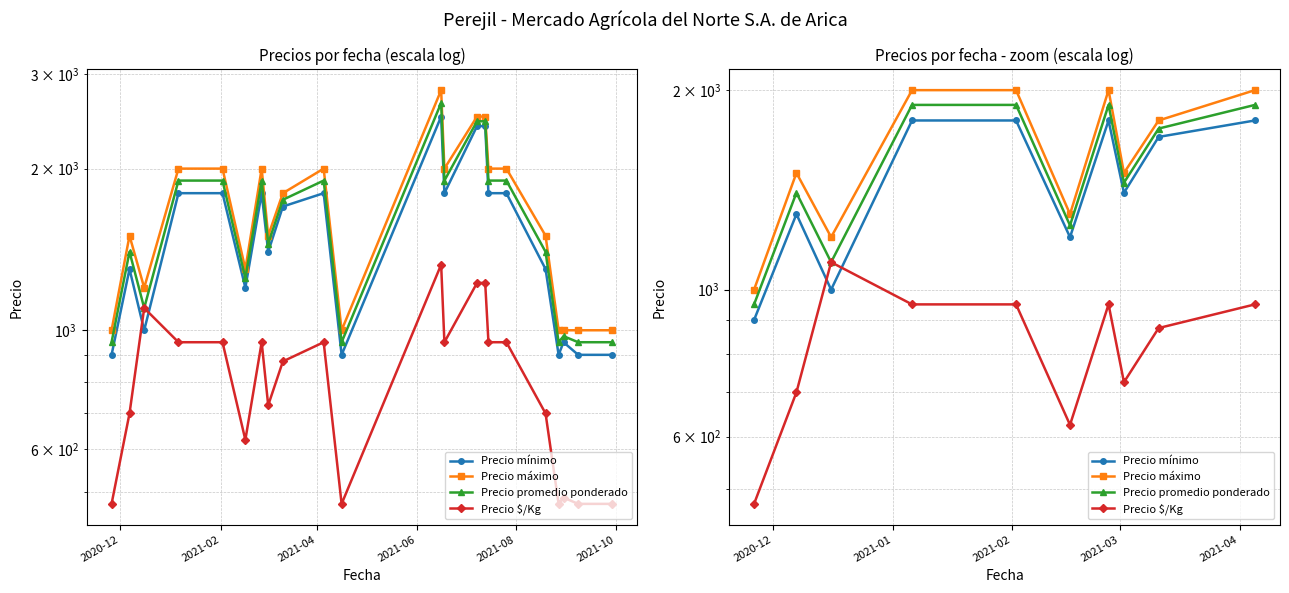

At which category is the sum across all series the highest?

2021-06